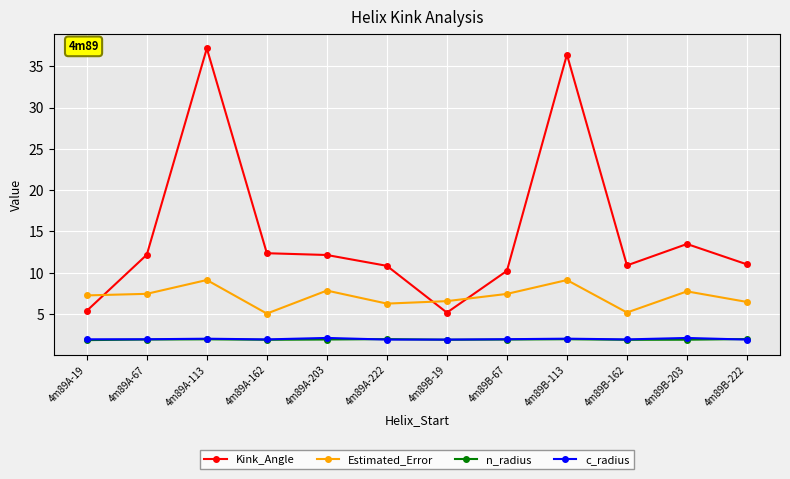

True or false: Estimated_Error and c_radius cross at least once.

False